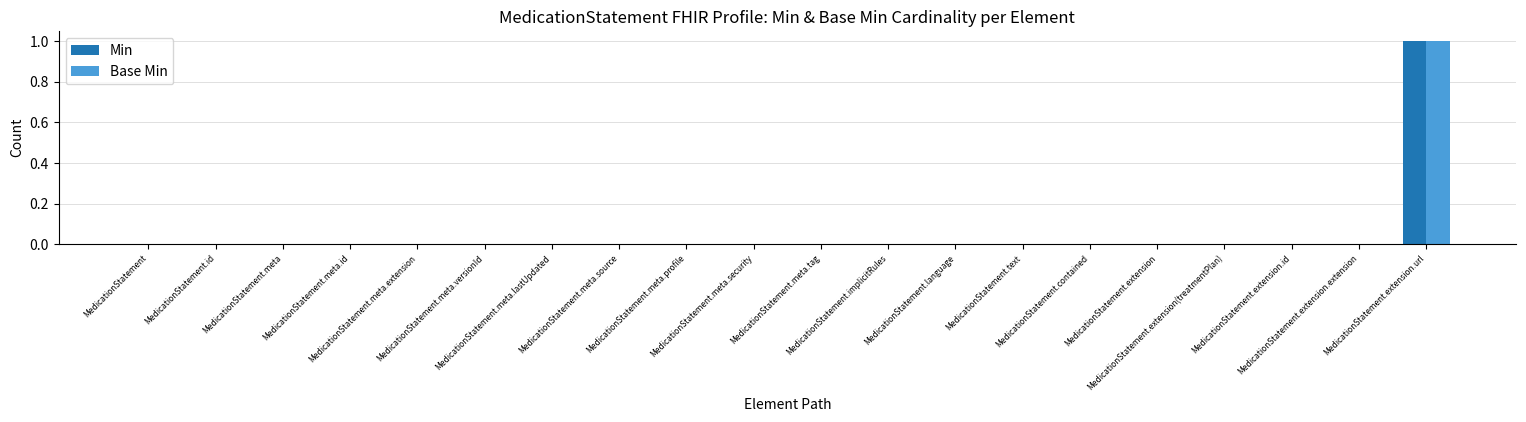

The Base Min series shows 1 at MedicationStatement.meta.tag. True or false?

False